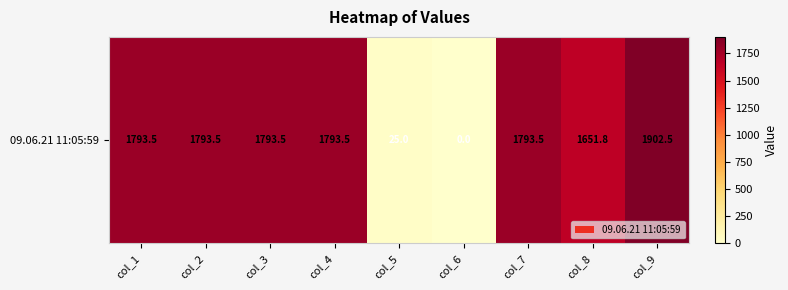

How many distinct data groups are displayed?

1